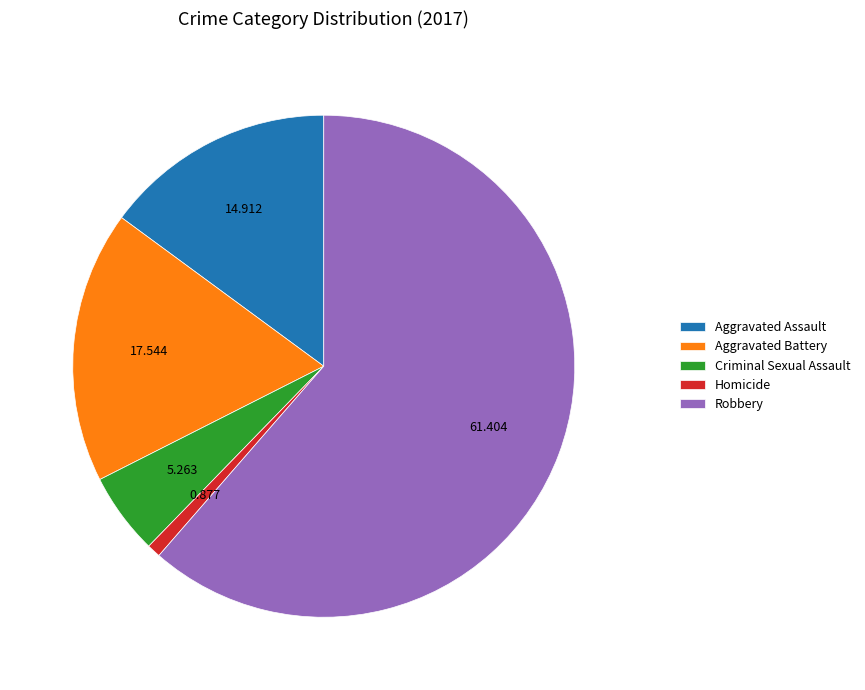

How many slices are in this pie chart?

5